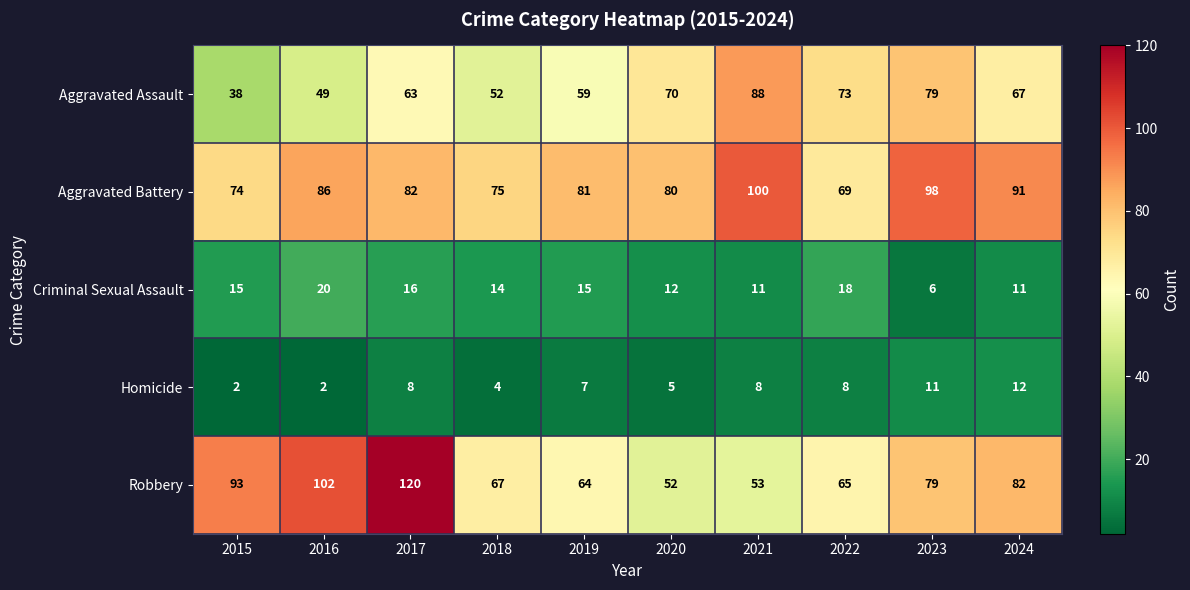

What is the difference between the maximum and second lowest values in the Homicide series?

10